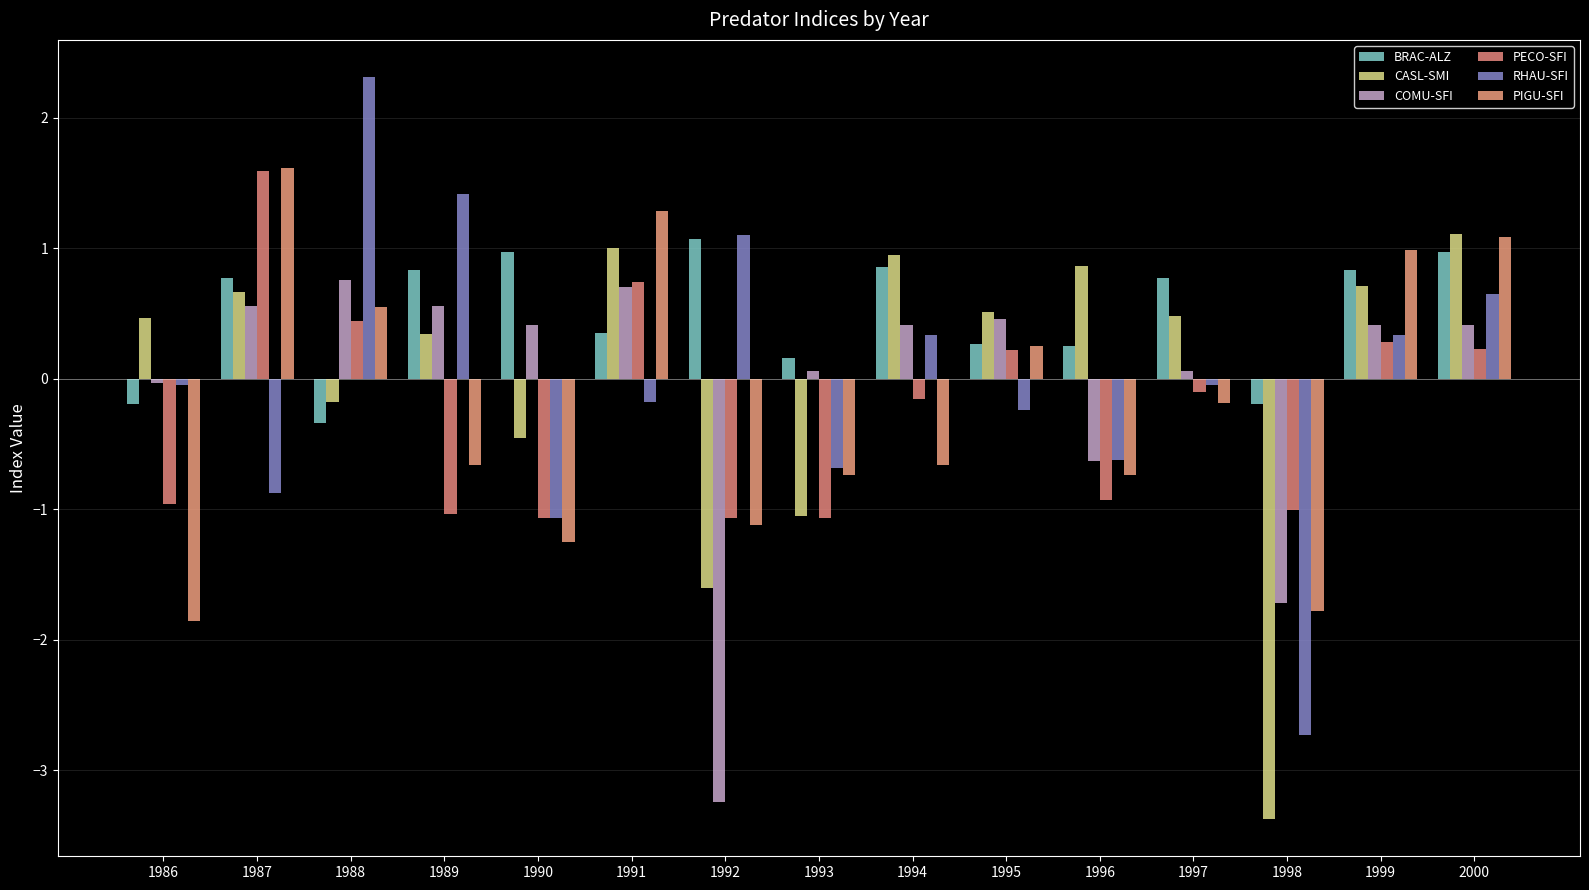

The RHAU-SFI series shows 1.9 at 1992. True or false?

False